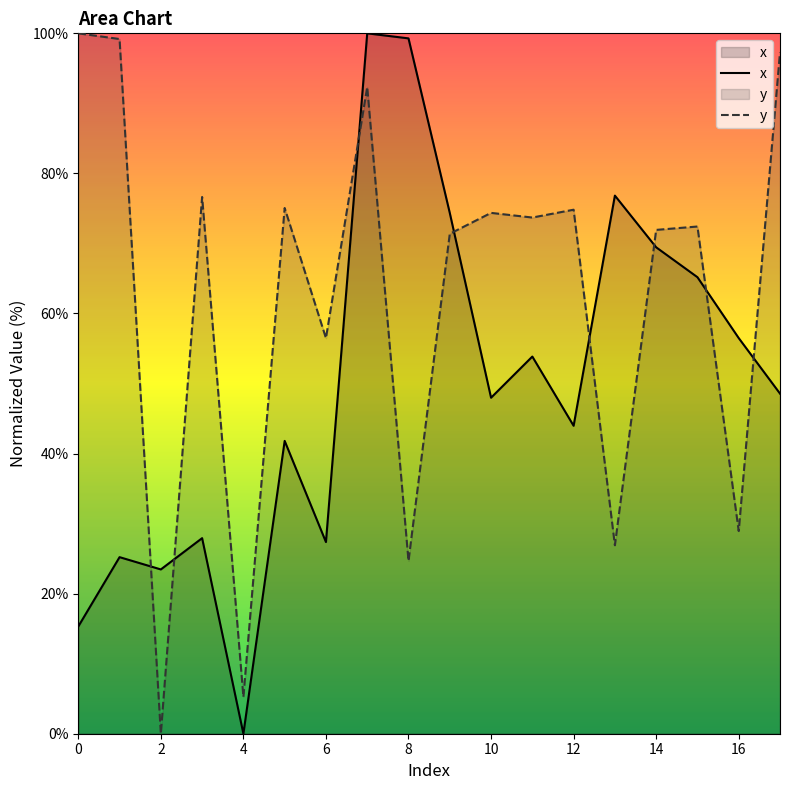

At 6, list the series in order from largest to smallest.

y, x